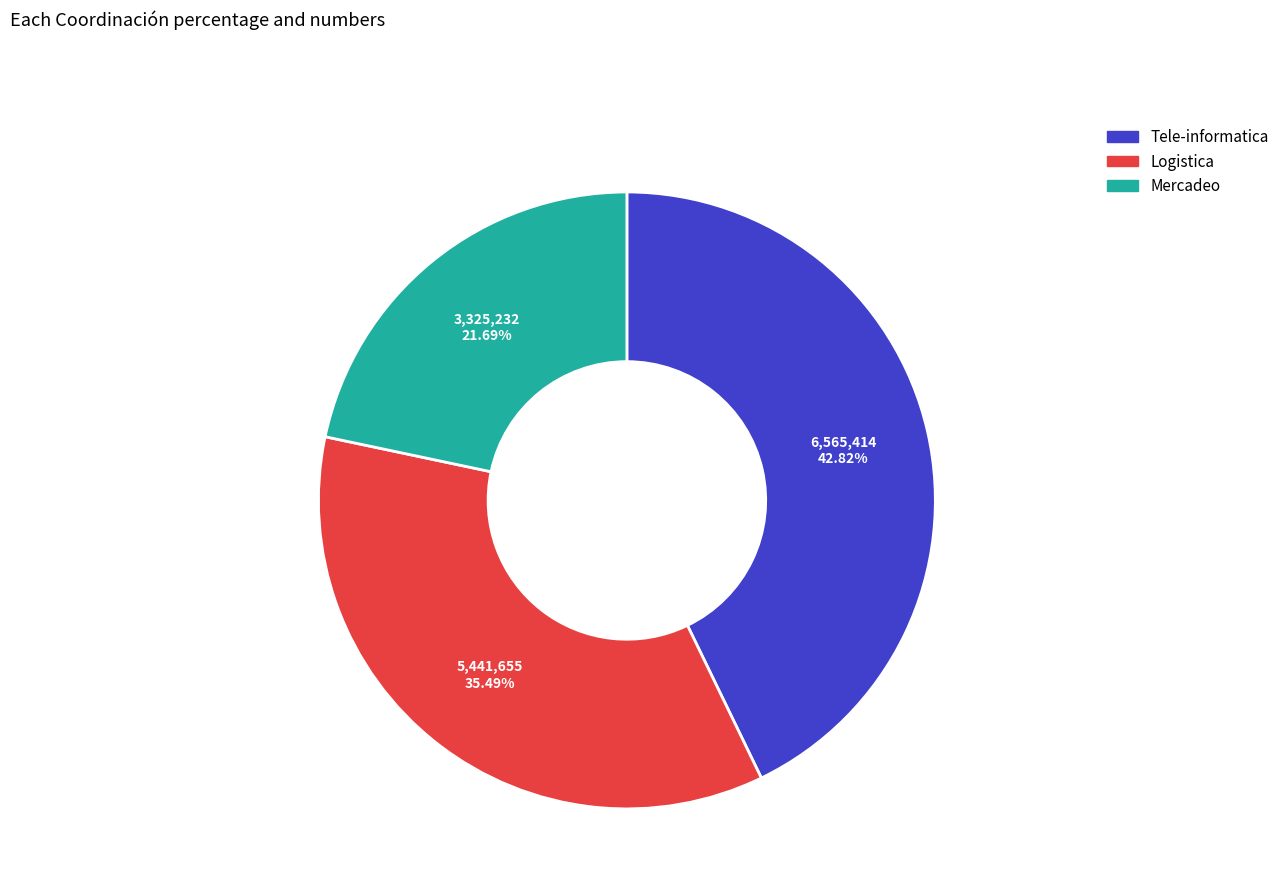

How many slices are in this pie chart?

3